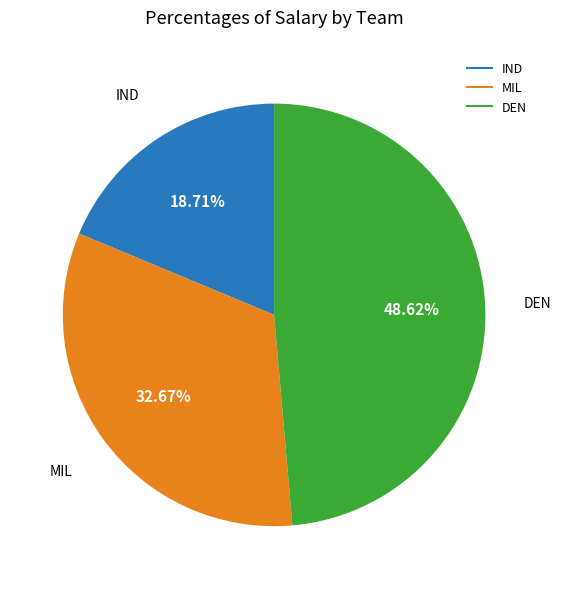

Is there a majority slice in this chart?

No